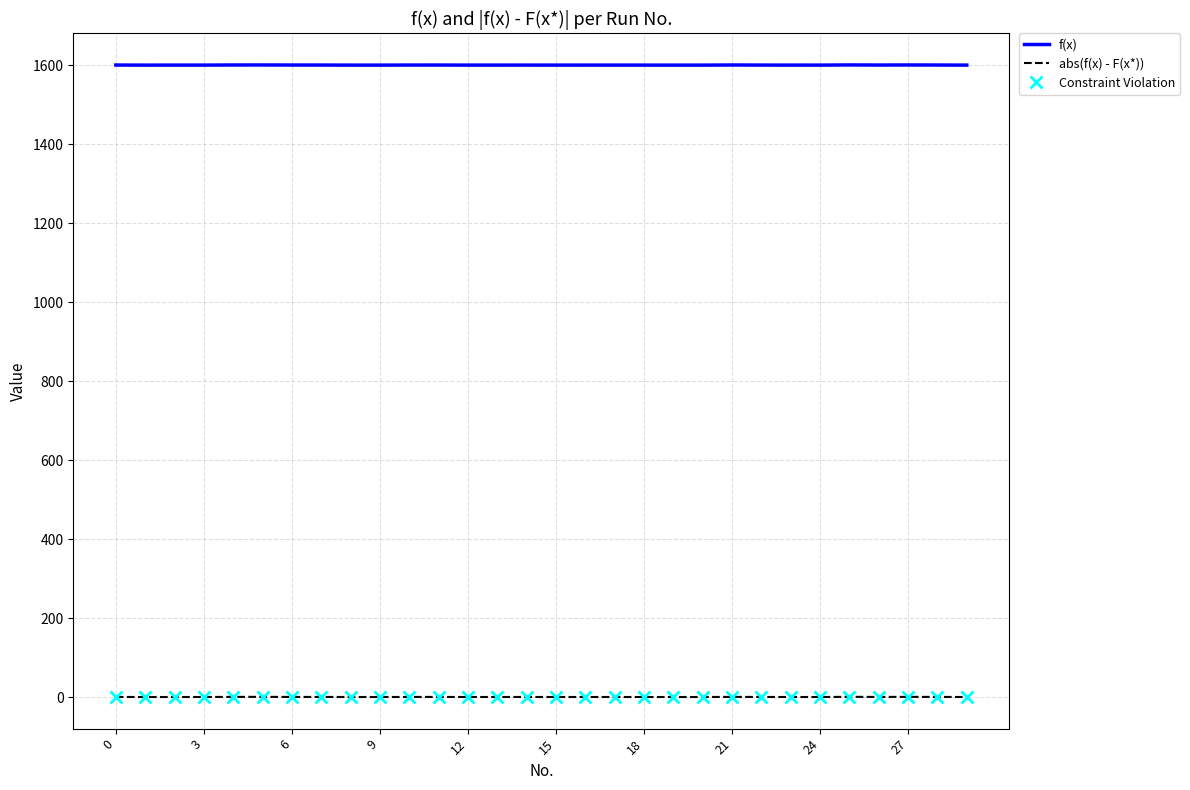

Which series has the largest total across all categories?

f(x)